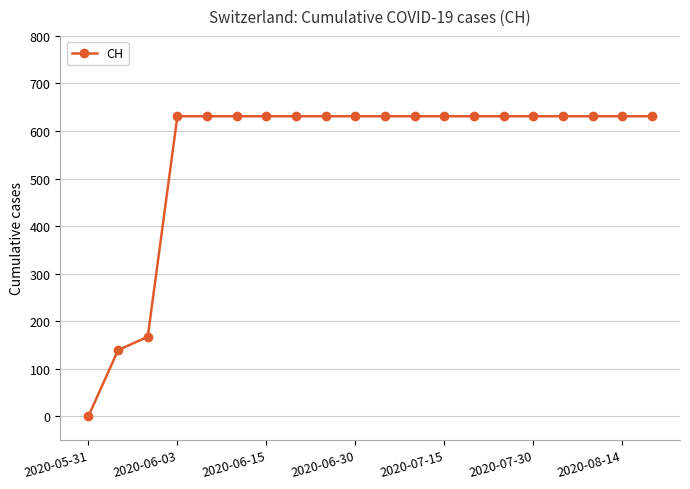

What is the sum of all values?

11033